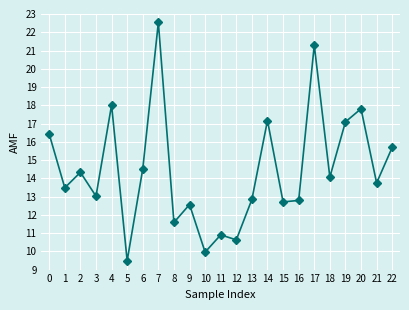

Which label corresponds to the smallest value in the chart?

5